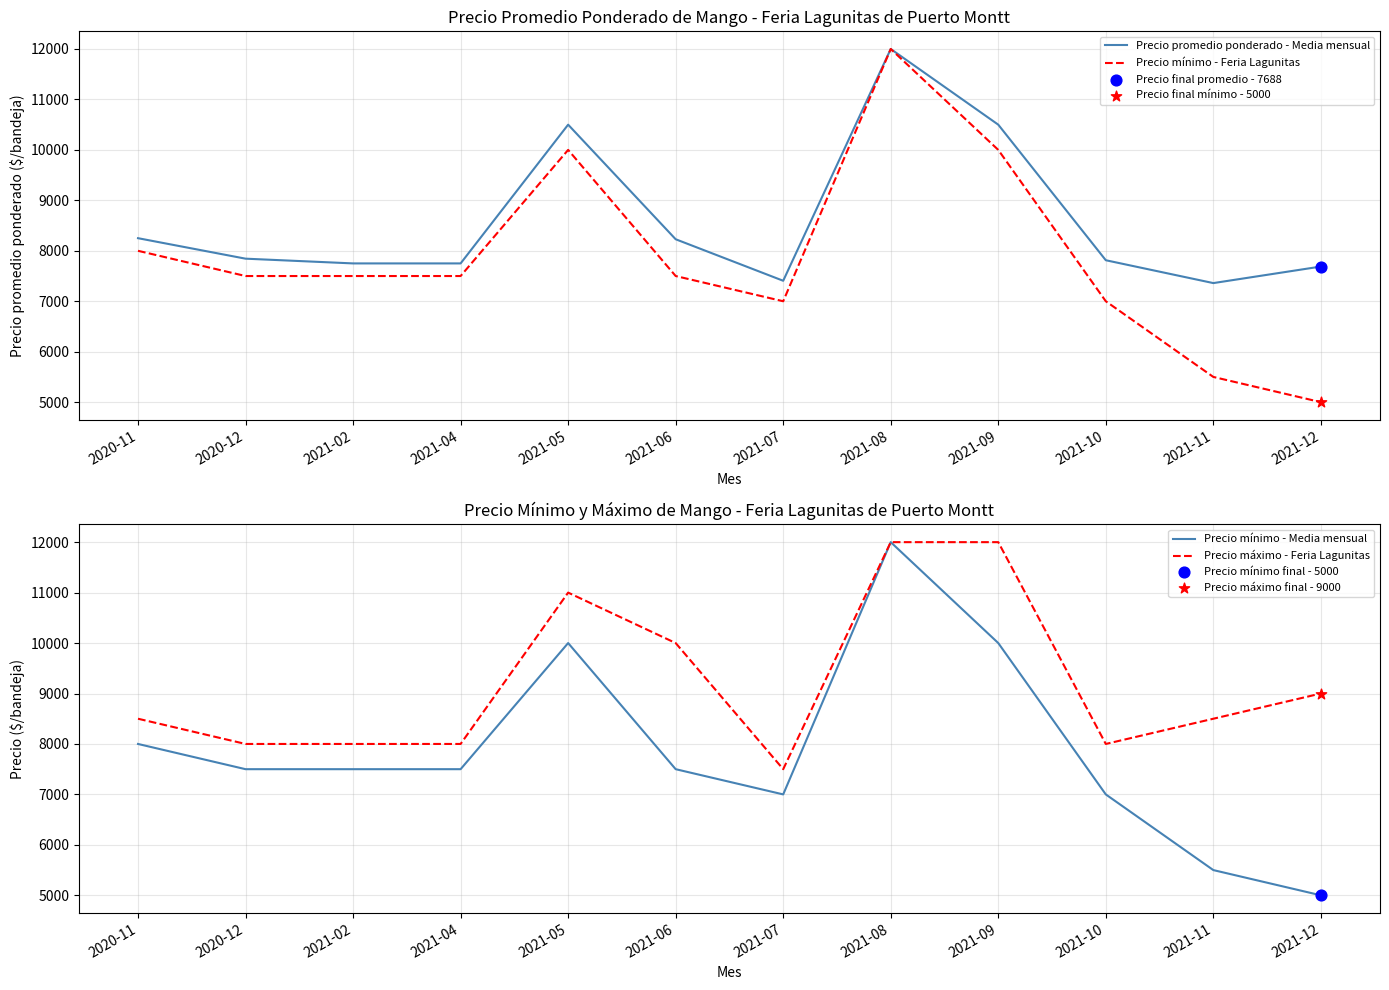

At how many categories does at least one series exceed 6096?

12